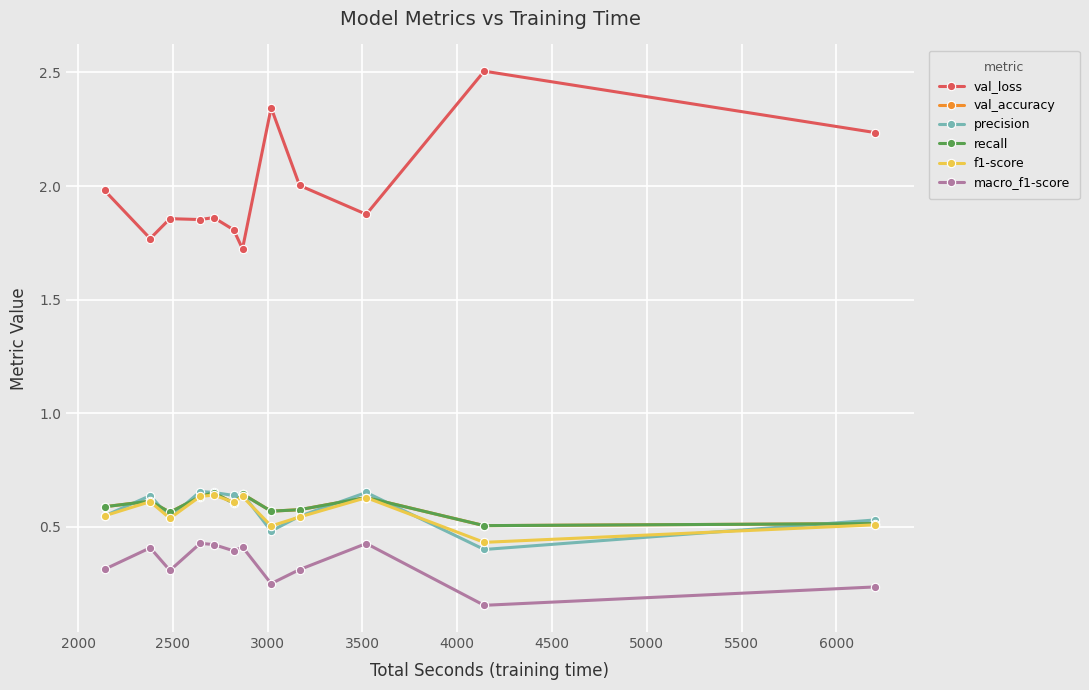

Reading right to left, transcribe all the data shown in this chart.

val_loss: 2.2	2.5	1.9	2.0	2.3	1.7	1.8	1.9	1.9	1.9	1.8	2.0
val_accuracy: 0.5	0.5	0.6	0.6	0.6	0.6	0.6	0.7	0.6	0.6	0.6	0.6
precision: 0.5	0.4	0.7	0.5	0.5	0.6	0.6	0.7	0.7	0.5	0.6	0.5
recall: 0.5	0.5	0.6	0.6	0.6	0.6	0.6	0.7	0.6	0.6	0.6	0.6
f1-score: 0.5	0.4	0.6	0.5	0.5	0.6	0.6	0.6	0.6	0.5	0.6	0.5
macro_f1-score: 0.2	0.2	0.4	0.3	0.3	0.4	0.4	0.4	0.4	0.3	0.4	0.3